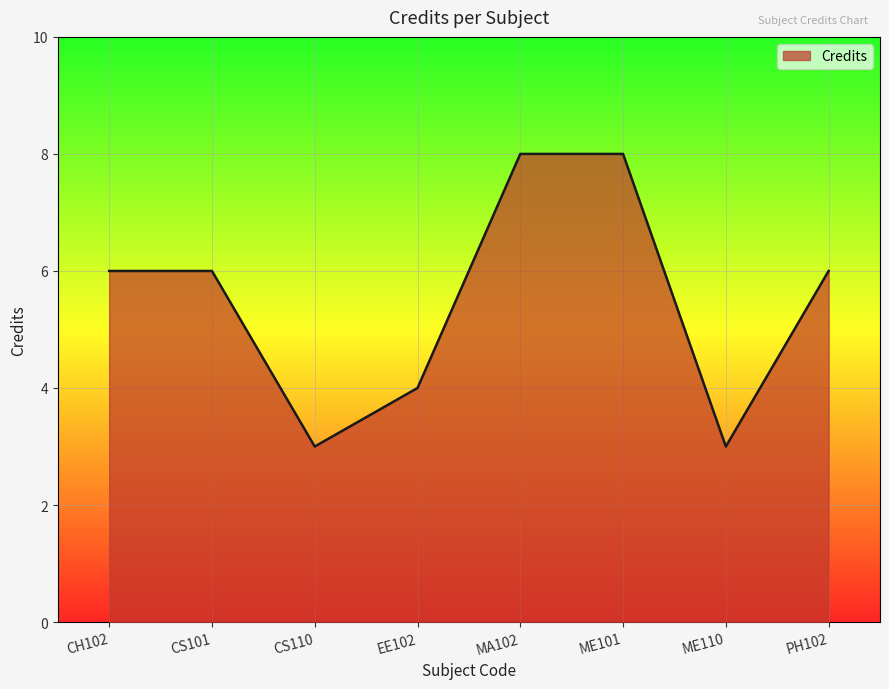

Where is the first local minimum?

CS110